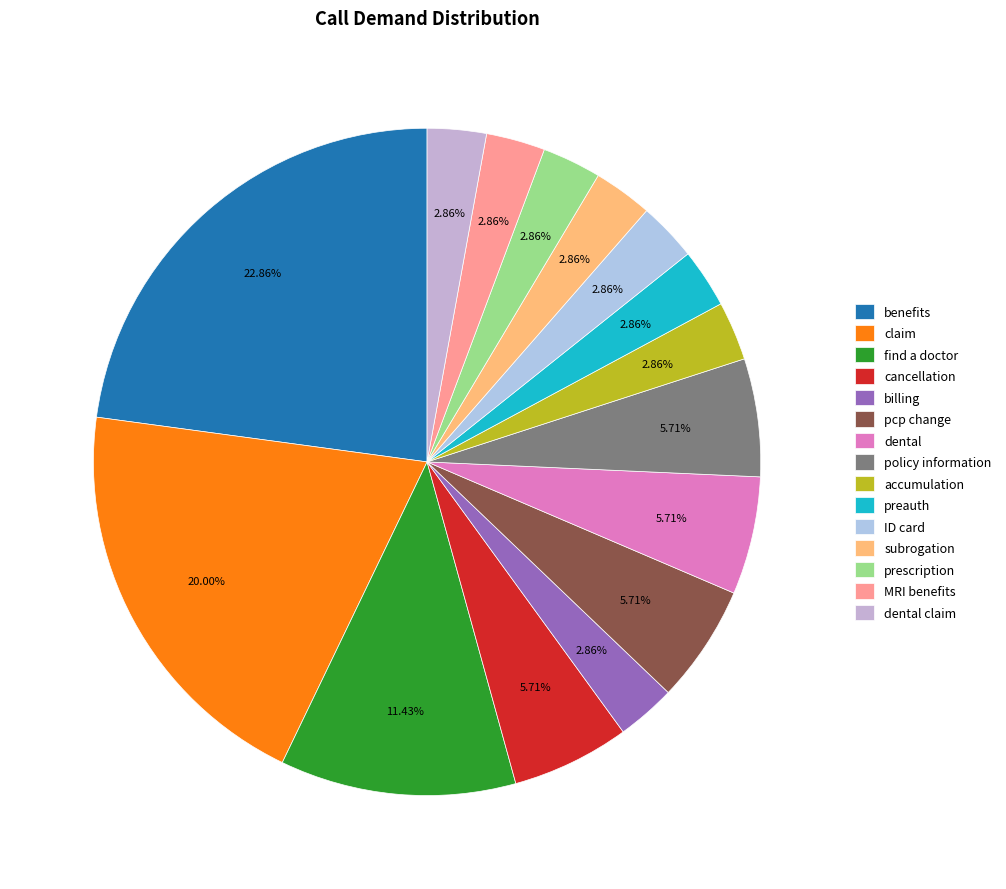

Does benefits represent more than half of the total?

No